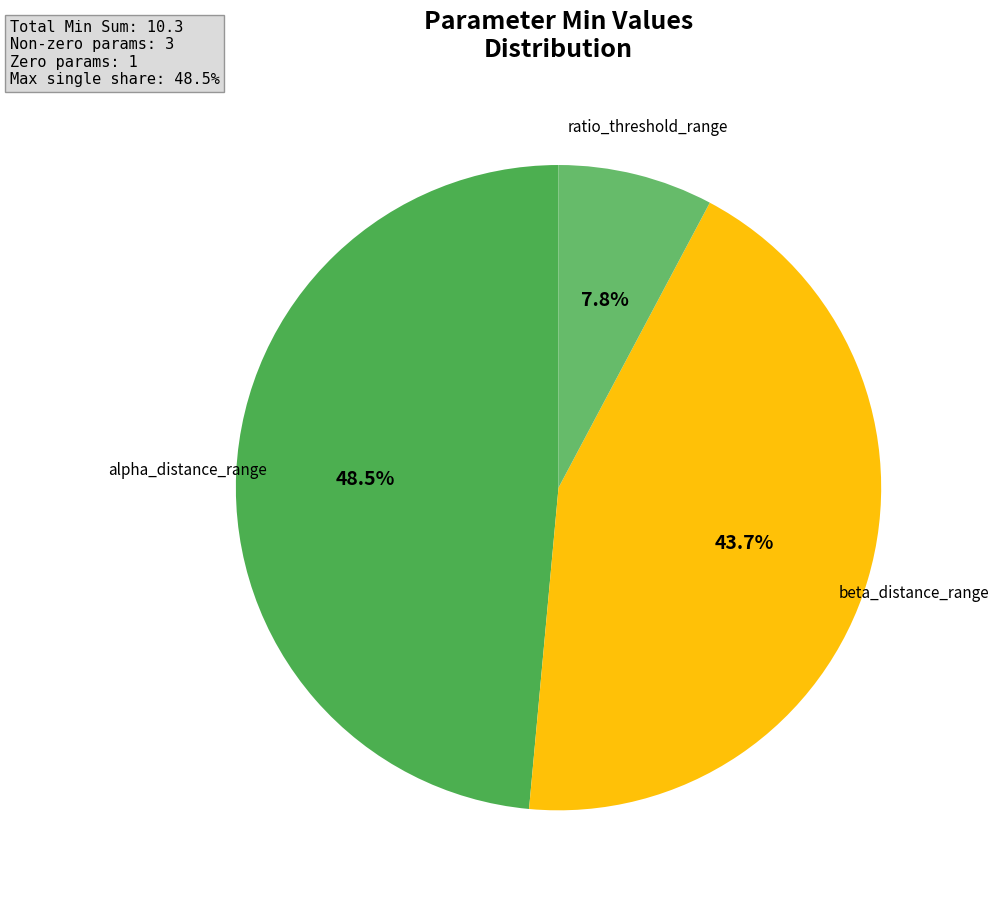

Is it true that ratio_threshold_range is 21% of the pie?

False